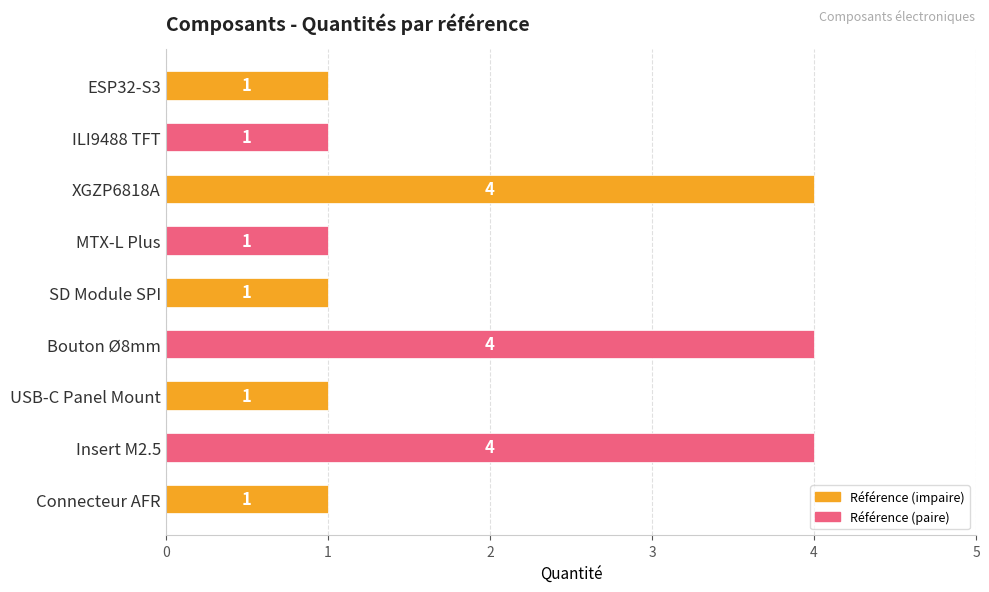

What is the difference between the maximum and minimum values?

3